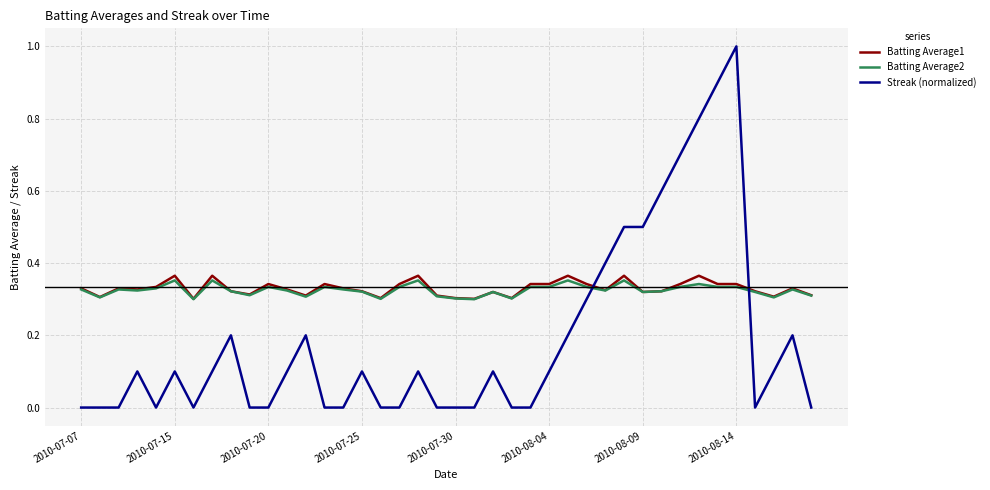

Which series ends up on top after the final intersection of Batting Average1 and Streak (normalized)?

Batting Average1